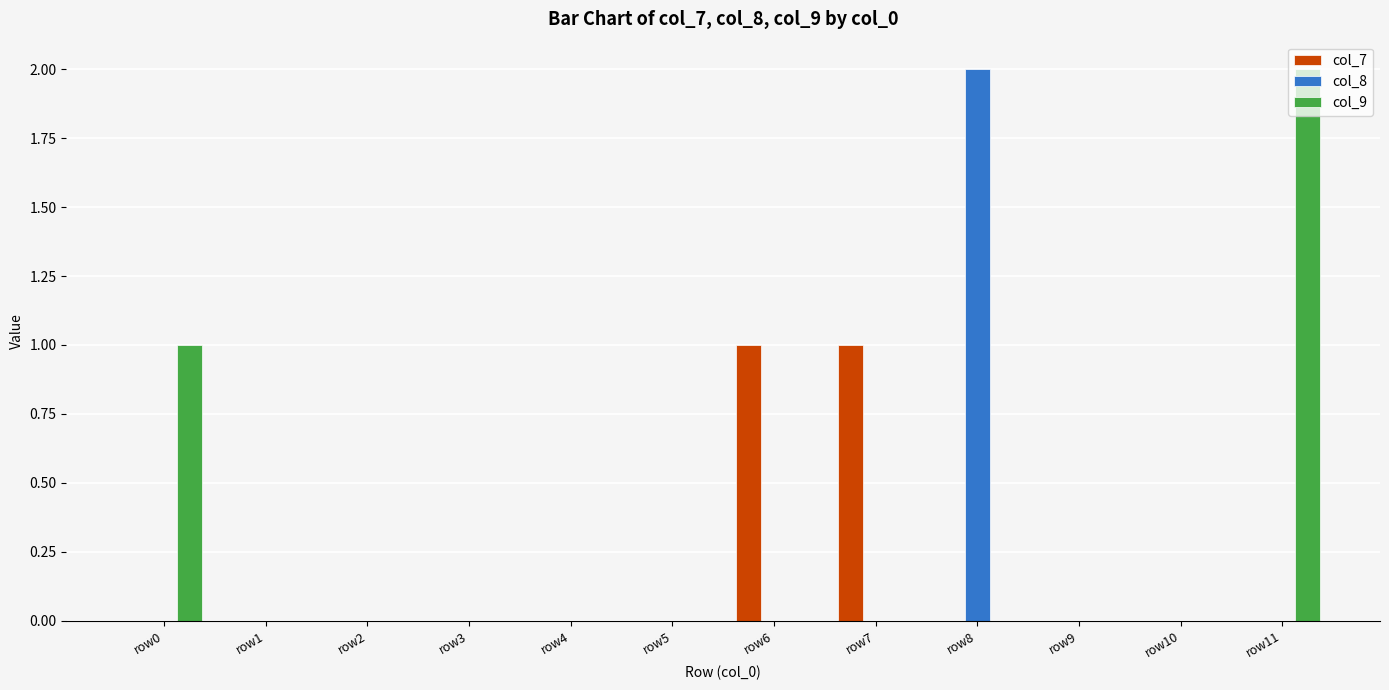

Which series has the largest total across all categories?

col_9